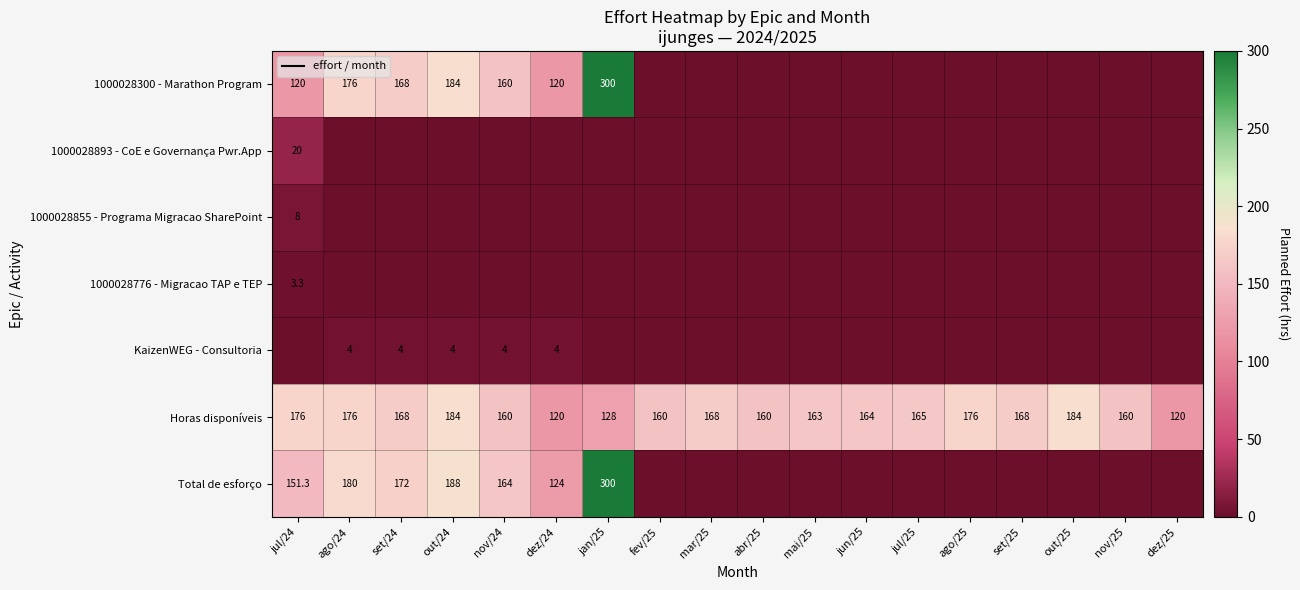

True or false: Horas disponíveis has a value of 176.0 at jul/24.

True